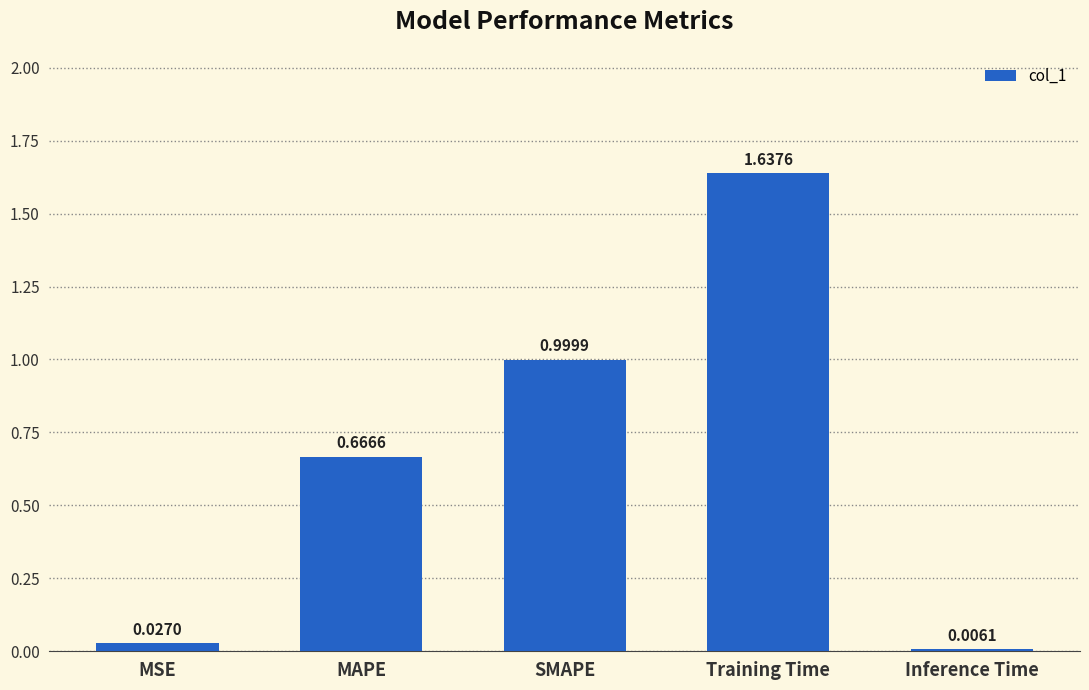

Where is the data nearest to the value 0?

Inference Time